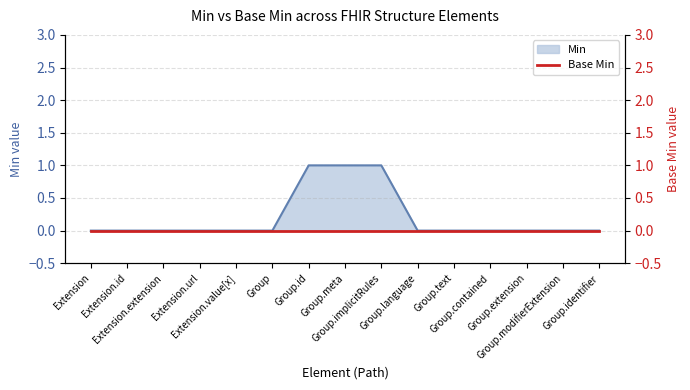

How many values are above zero?

3